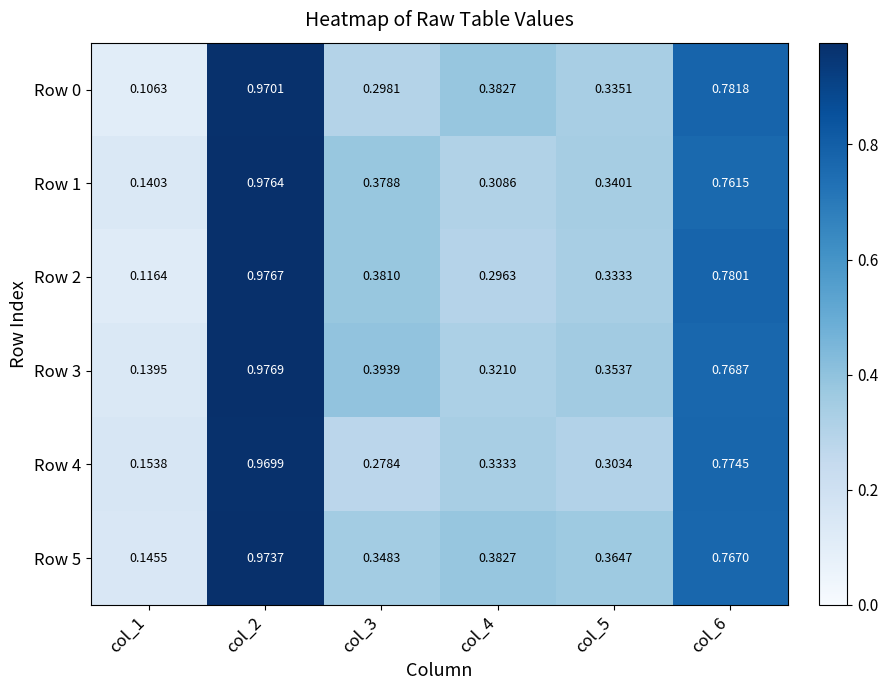

Which series has the widest spread of values?

Row 0